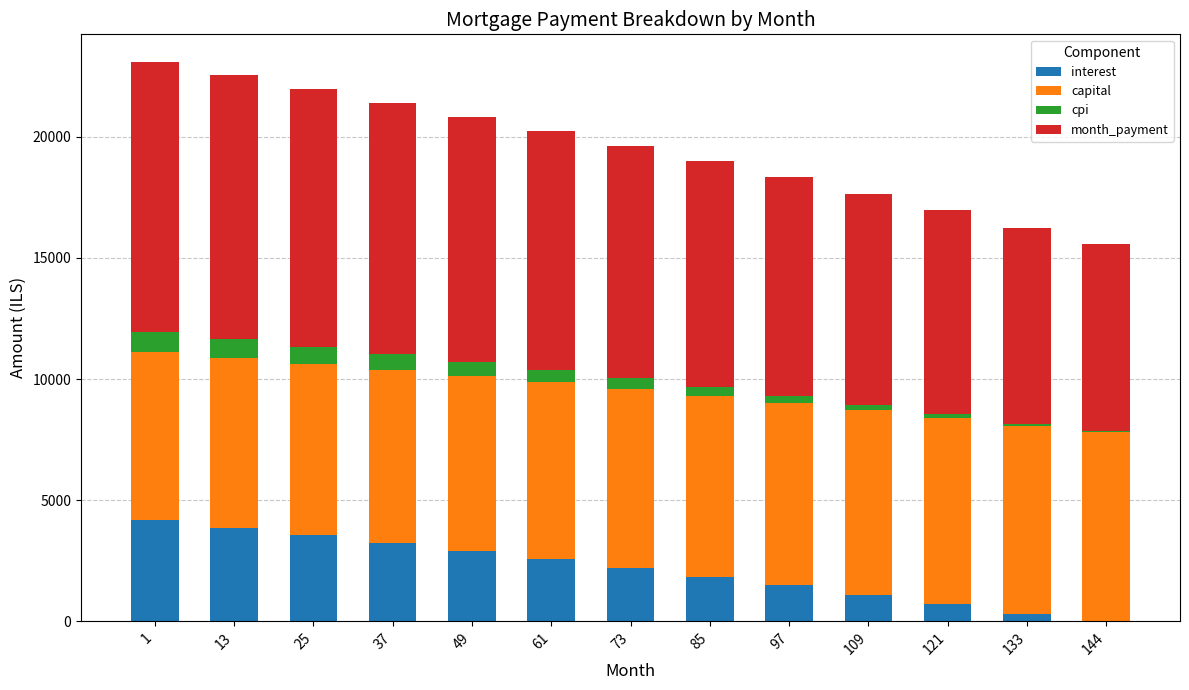

What is the total value across all series at 37?

21407.8